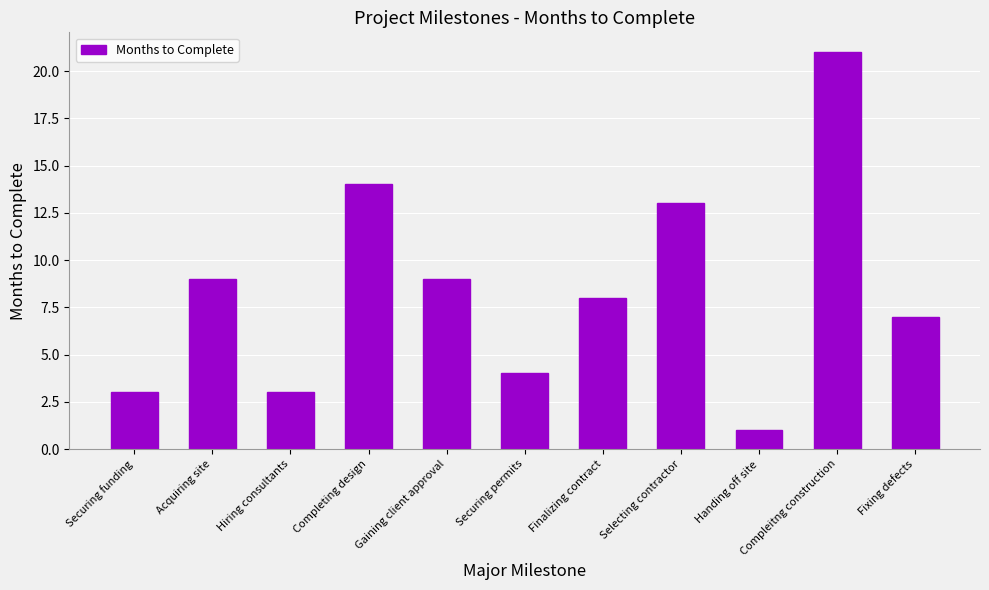

At which category does the chart reach its peak across all series?

Compleitng construction